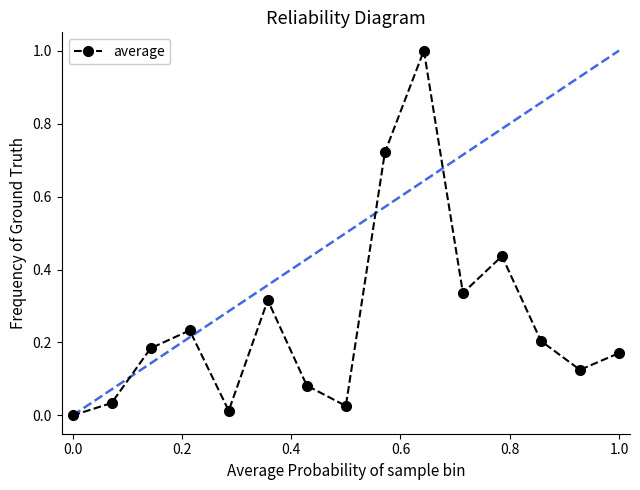

How many points are lower than both their immediate neighbors (excluding endpoints)?

4